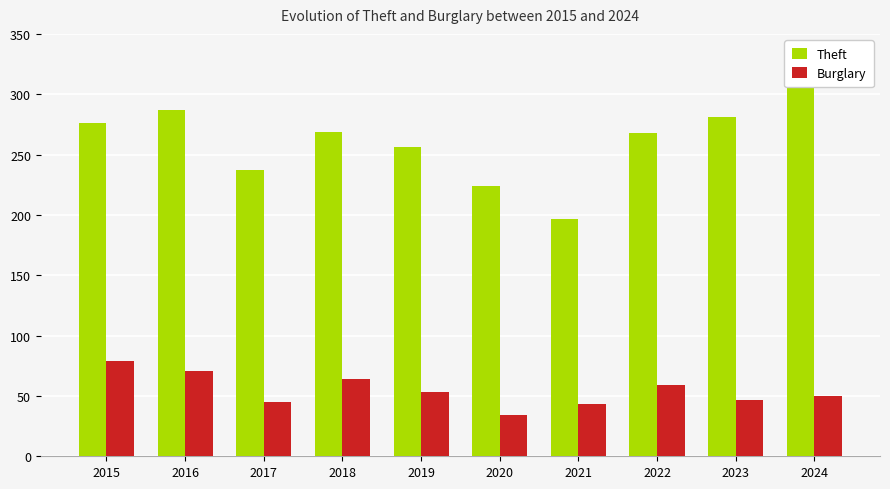

Reading left to right, list all the values displayed in this chart.

Theft: 2015=276	2016=287	2017=237	2018=269	2019=256	2020=224	2021=197	2022=268	2023=281	2024=312
Burglary: 2015=79	2016=71	2017=45	2018=64	2019=53	2020=34	2021=43	2022=59	2023=47	2024=50